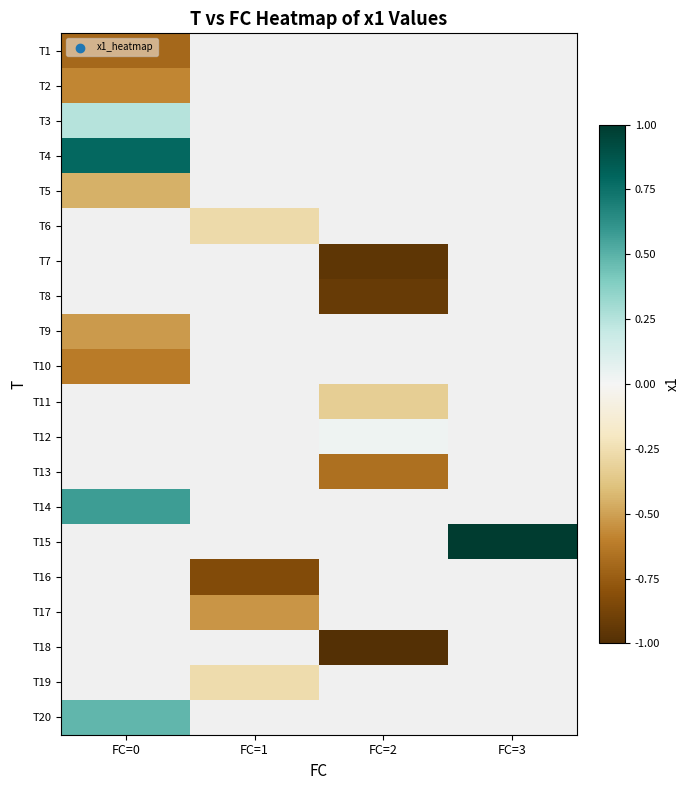

What is the difference between the highest and lowest values at FC=0?

1.5